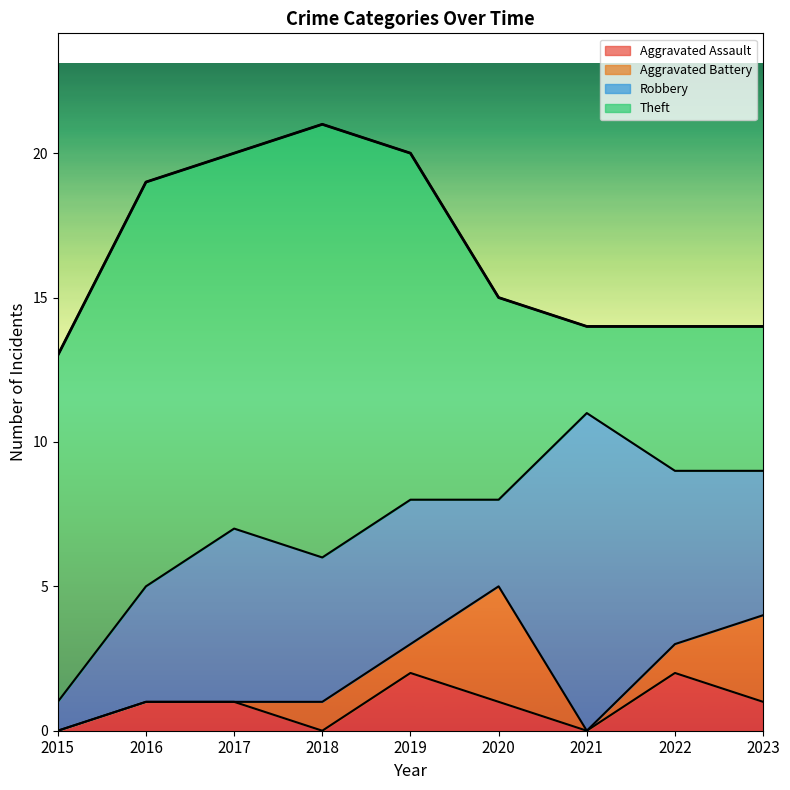

True or false: Theft and Aggravated Battery intersect in this chart.

False